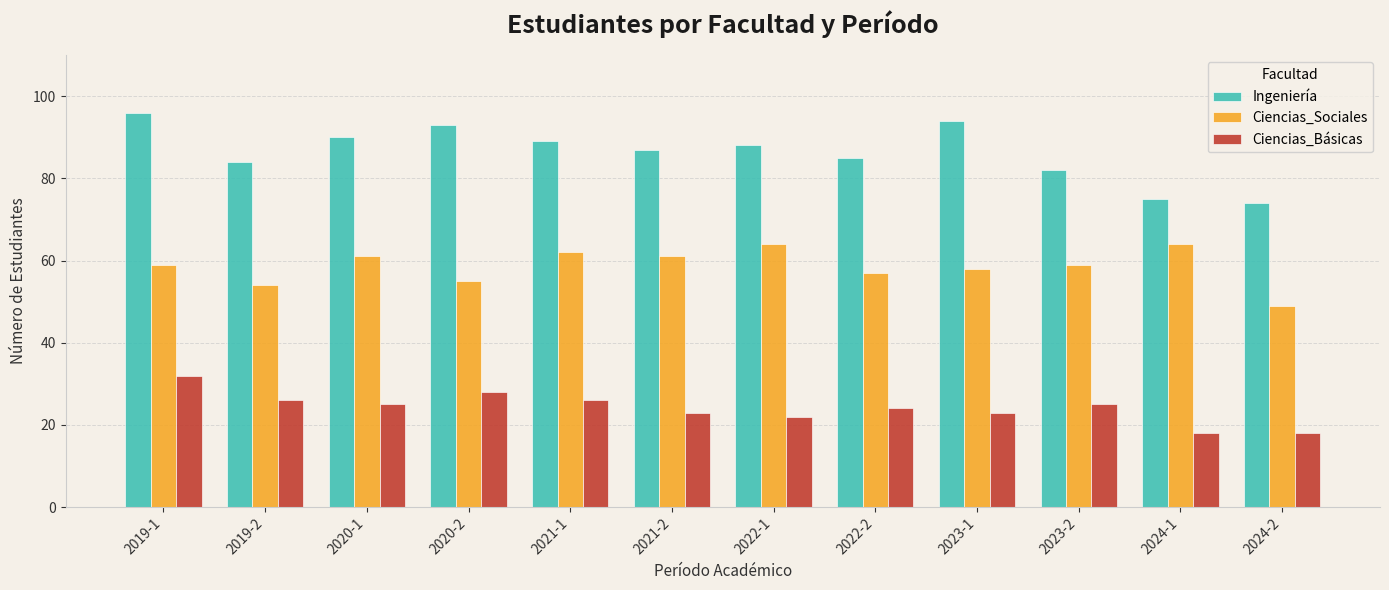

What is the label of the 6th bar from the left?

2021-2